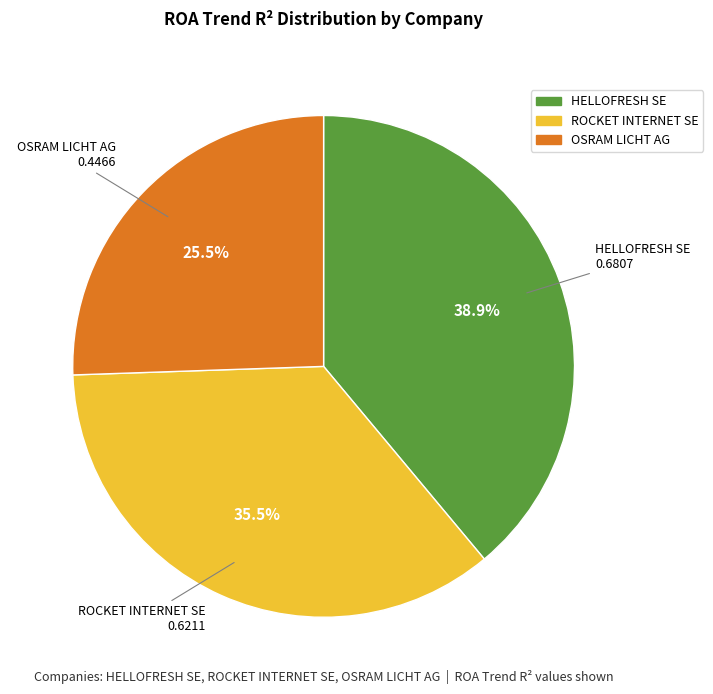

Combined, what portion of the pie is OSRAM LICHT AG and HELLOFRESH SE?

64.5%